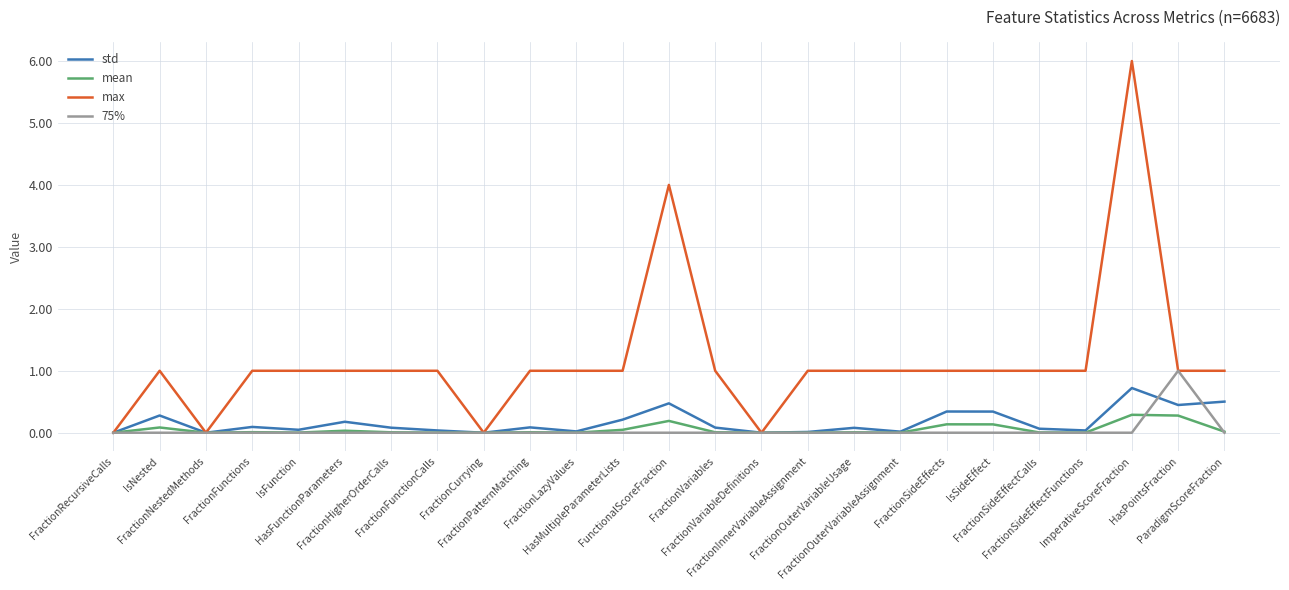

Which series has the largest total across all categories?

max